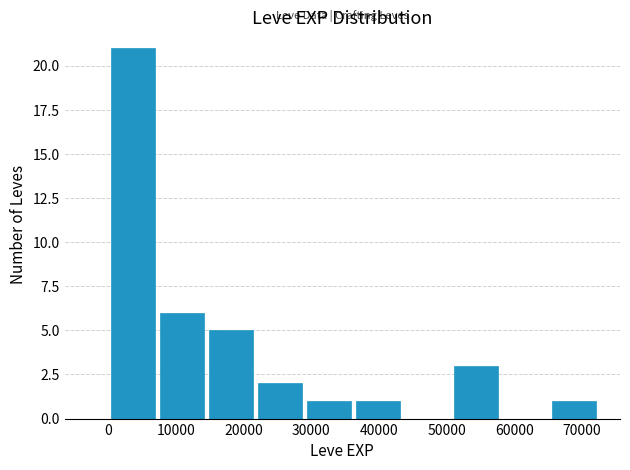

How tall is the bar that spans 22000 to 29000 on the x-axis? Neither the bar edges nor the heights are printed on the chart, so give them approximately, as read against the axes.

2